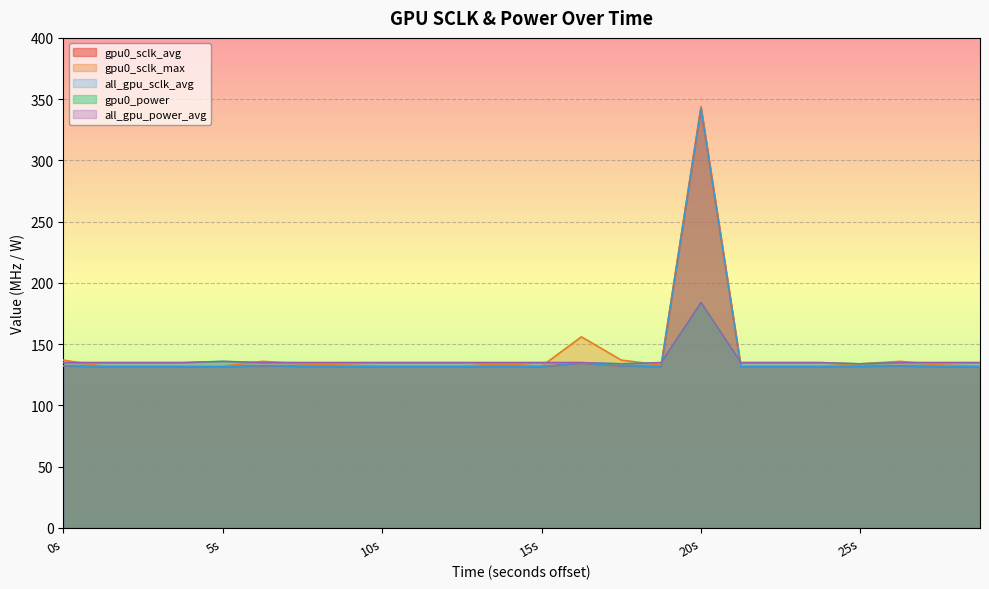

What is the sum of the gpu0_power values at 1743621624 and 1743621635?

270.0